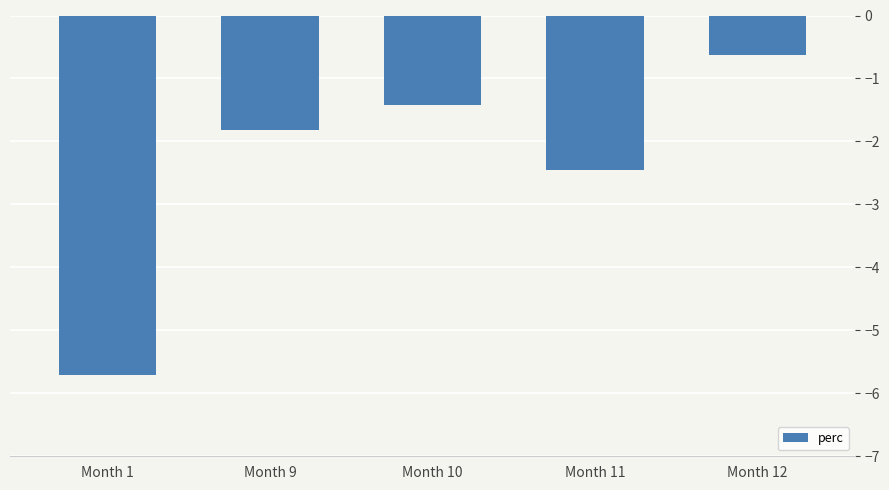

Is it true that the value at Month 10 is -1.4?

True